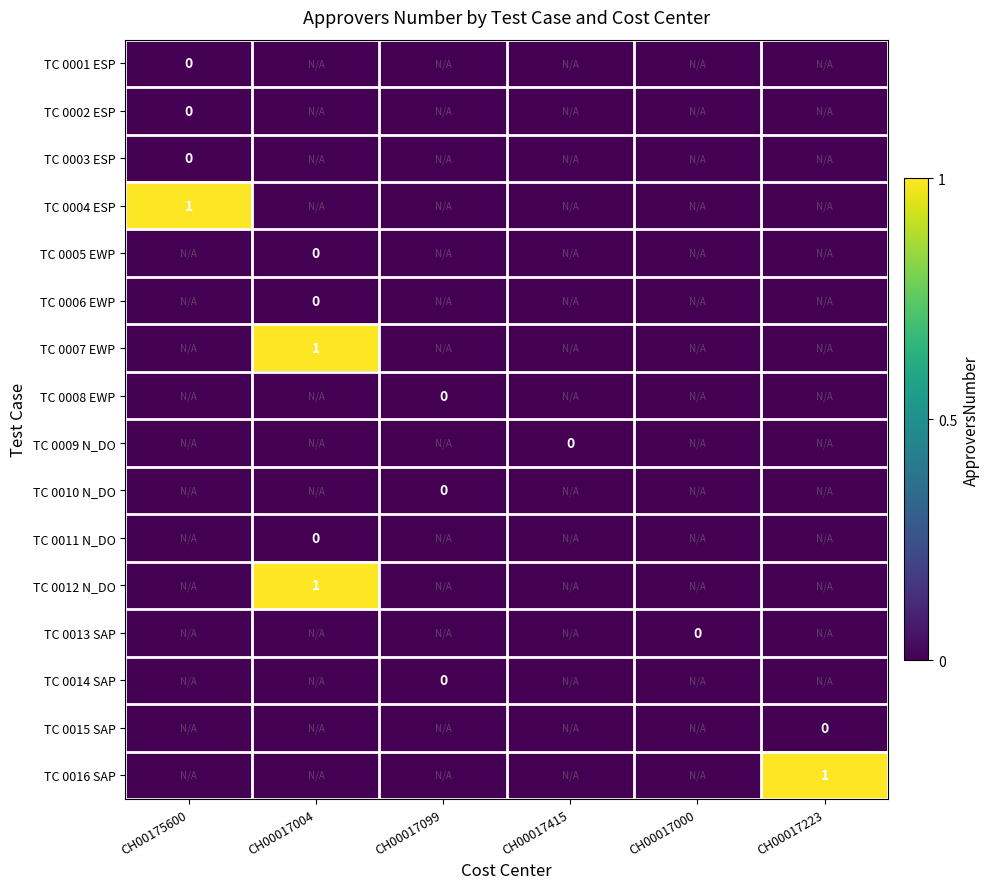

What is the difference between the highest and lowest values at CH00017223?

2